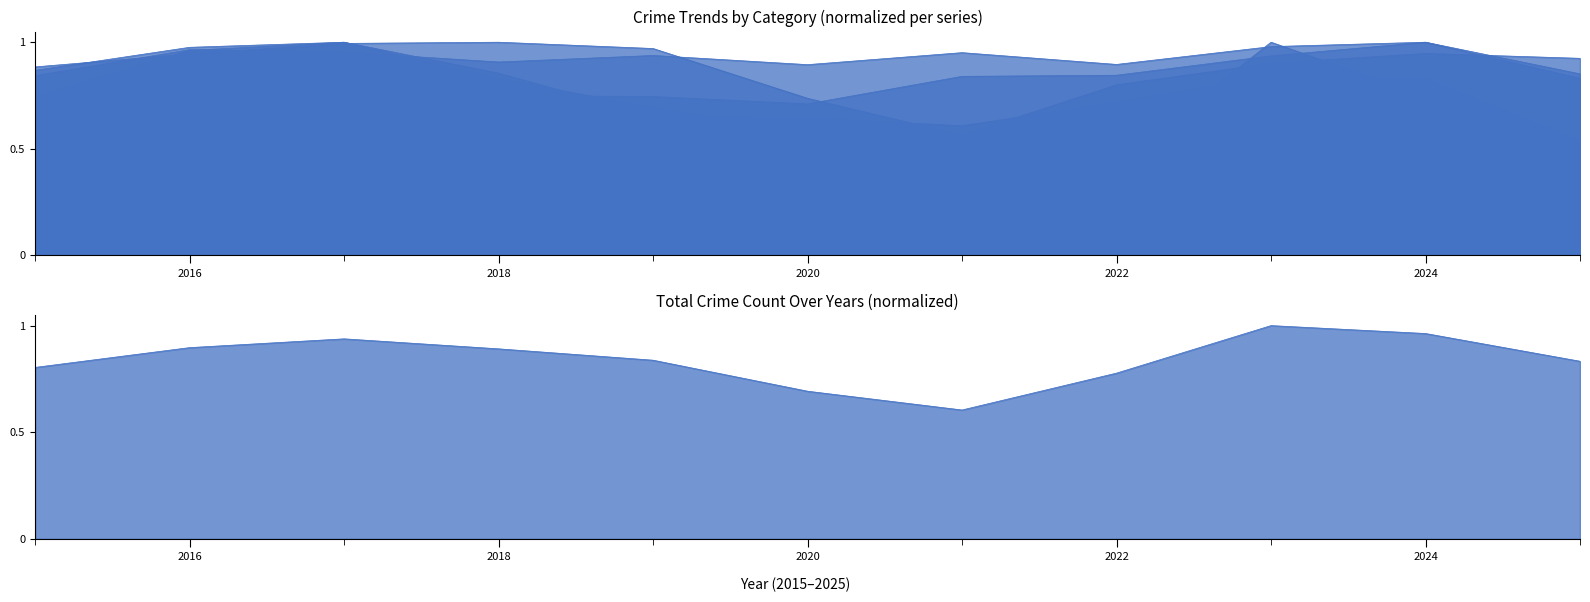

Reading left to right, transcribe all the data shown in this chart.

Aggravated Assault: 2015=0.5	2016=0.7	2017=0.7	2018=0.8	2019=0.7	2020=0.7	2021=0.8	2022=0.8	2023=0.9	2024=1.0	2025=0.8
Aggravated Battery: 2015=0.8	2016=1.0	2017=1.0	2018=0.9	2019=0.9	2020=0.9	2021=1.0	2022=0.9	2023=1.0	2024=1.0	2025=0.9
Burglary: 2015=0.9	2016=1.0	2017=1.0	2018=0.8	2019=0.7	2020=0.6	2021=0.4	2022=0.5	2023=0.6	2024=0.6	2025=0.4
Motor Vehicle Theft: 2015=0.3	2016=0.3	2017=0.4	2018=0.3	2019=0.3	2020=0.3	2021=0.3	2022=0.4	2023=1.0	2024=0.7	2025=0.5
Robbery: 2015=0.7	2016=1.0	2017=1.0	2018=0.9	2019=0.7	2020=0.6	2021=0.6	2022=0.7	2023=0.8	2024=0.8	2025=0.5
Theft: 2015=0.9	2016=0.9	2017=1.0	2018=1.0	2019=1.0	2020=0.7	2021=0.6	2022=0.8	2023=0.9	2024=0.9	2025=0.9